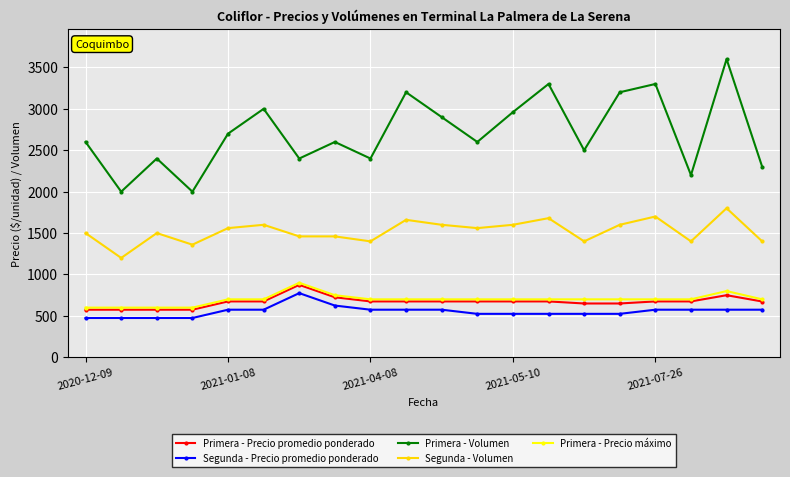

True or false: Primera - Volumen and Primera - Precio máximo cross at least once.

False